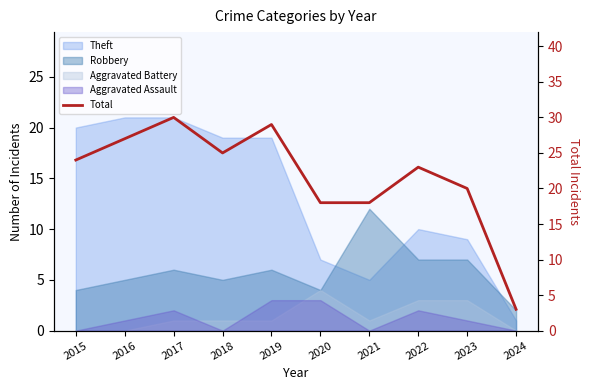

Rank the categories by value from highest to lowest.

2017, 2019, 2016, 2018, 2015, 2022, 2023, 2020, 2021, 2024